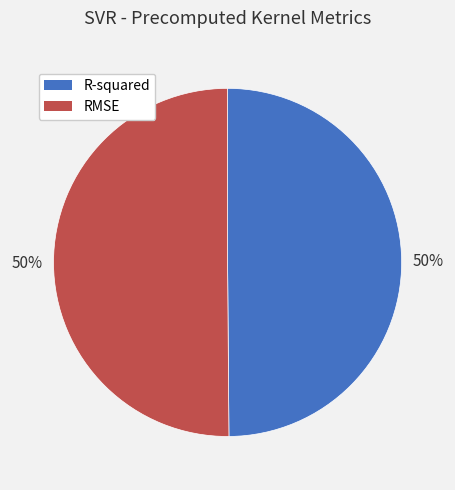

Is it true that RMSE is 50% of the pie?

True